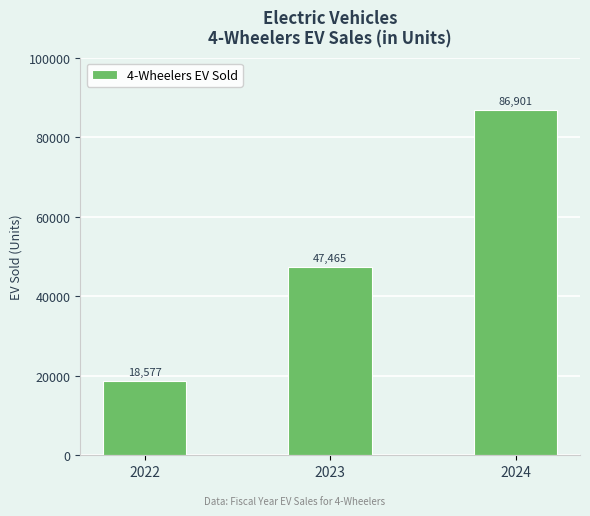

Which category has the lowest value across all series?

2022